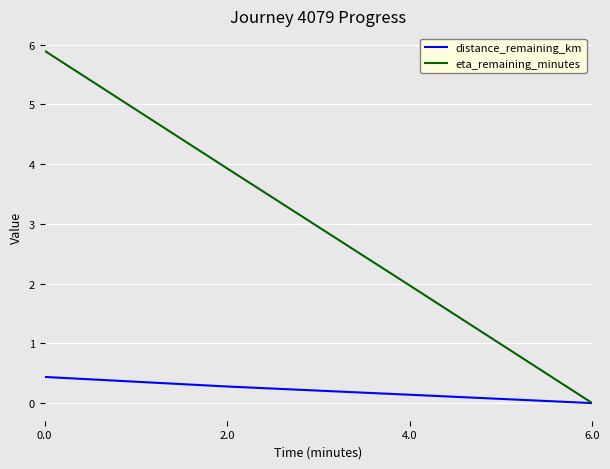

Rank the series by their average value, from lowest to highest.

distance_remaining_km, eta_remaining_minutes